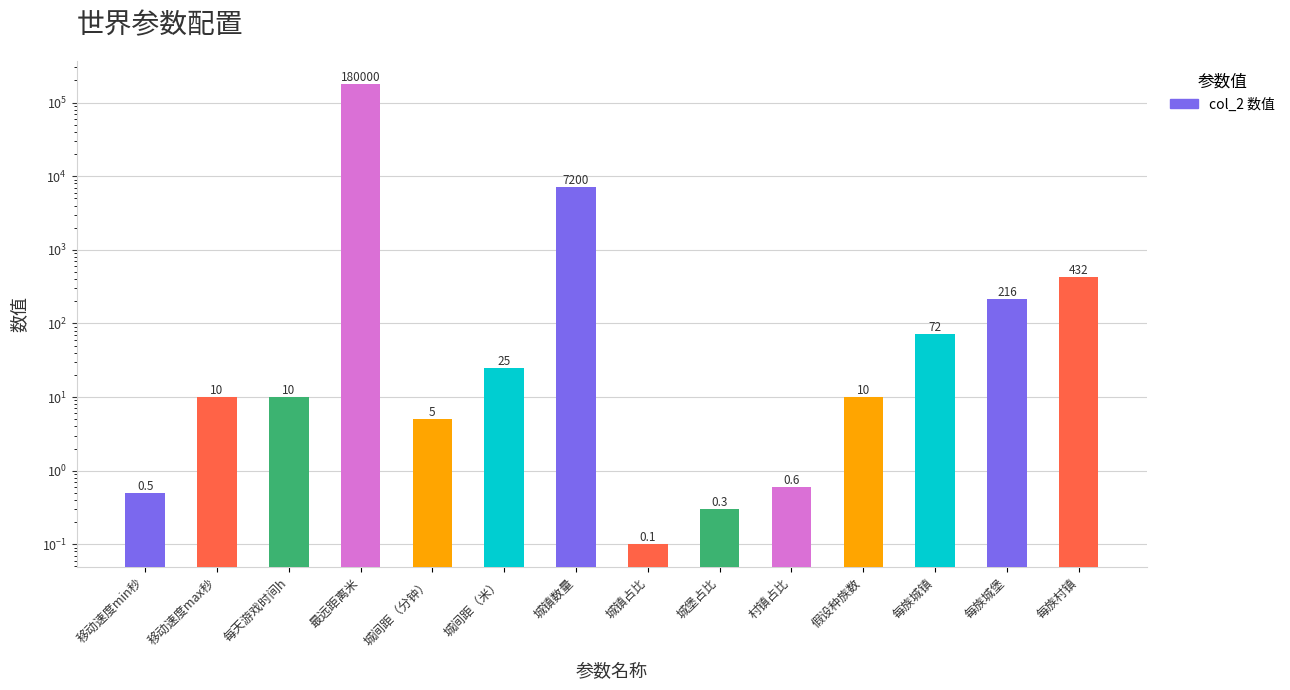

How many series are shown in this chart?

1